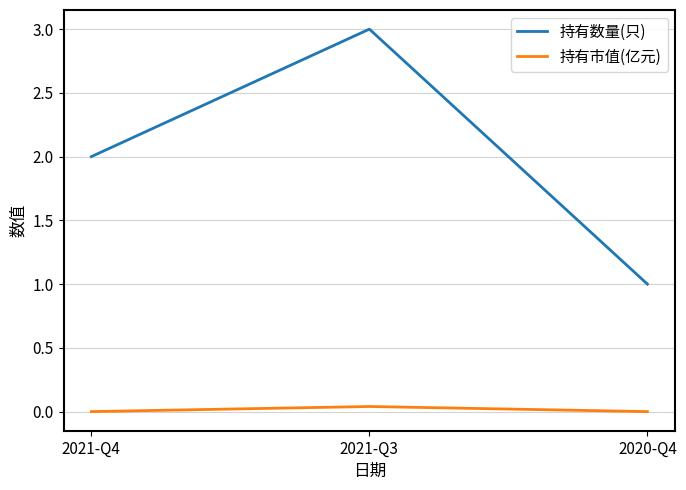

True or false: 持有数量(只) has a value of 2.1 at 2021-Q3.

False